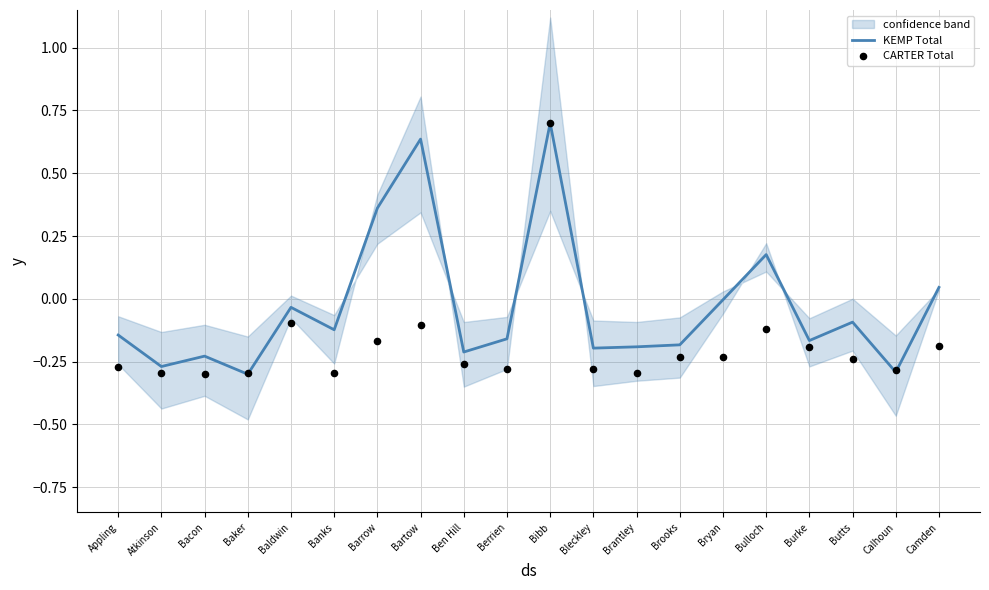

What is the total value across all series at Bibb?

1.4